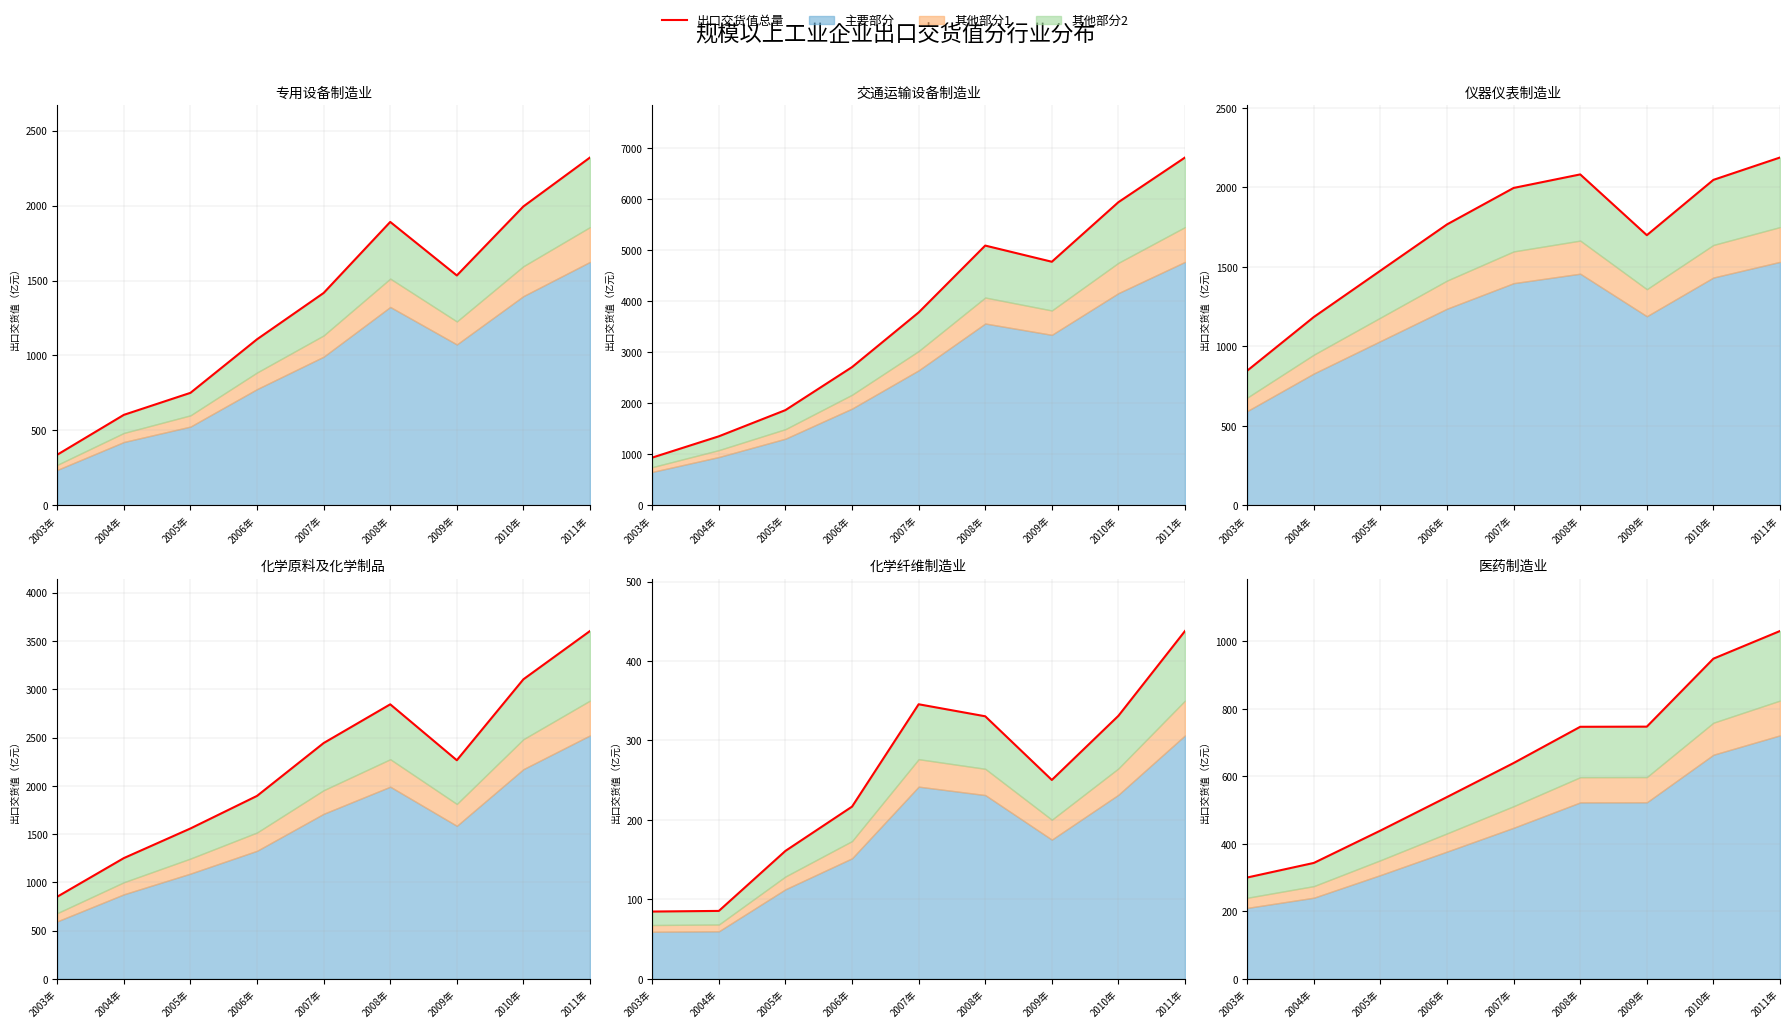

True or false: 交通运输设备制造业 and 医药制造业 intersect in this chart.

False